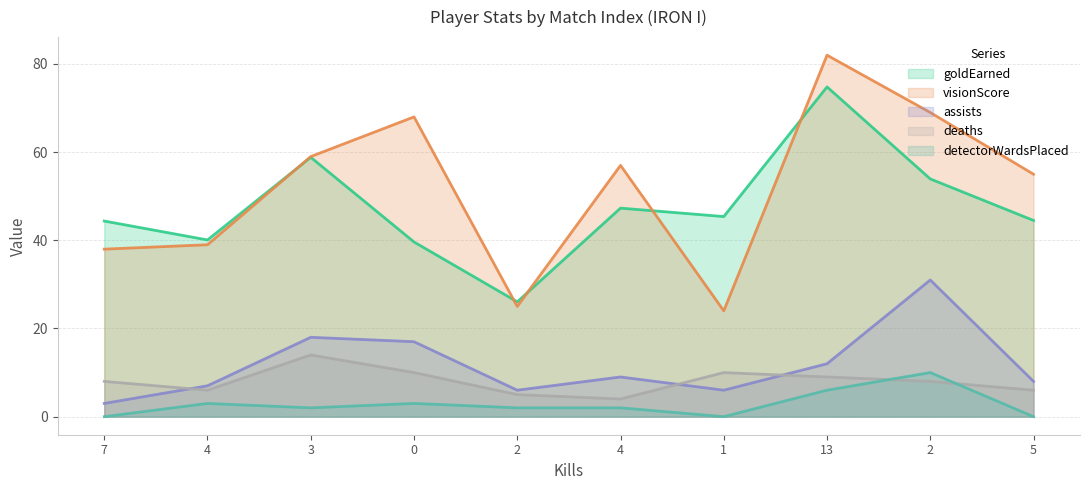

What is the highest value of the deaths series?

14.0